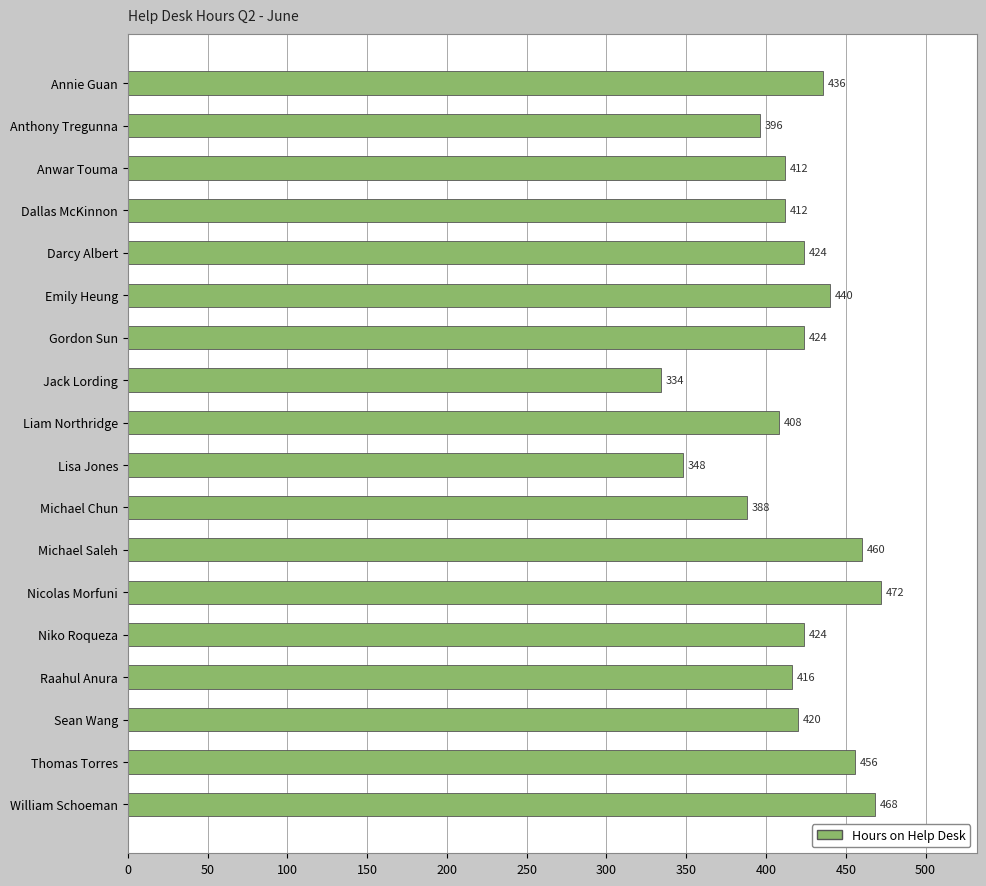

What is the label of the 7th bar from the top?

Gordon Sun